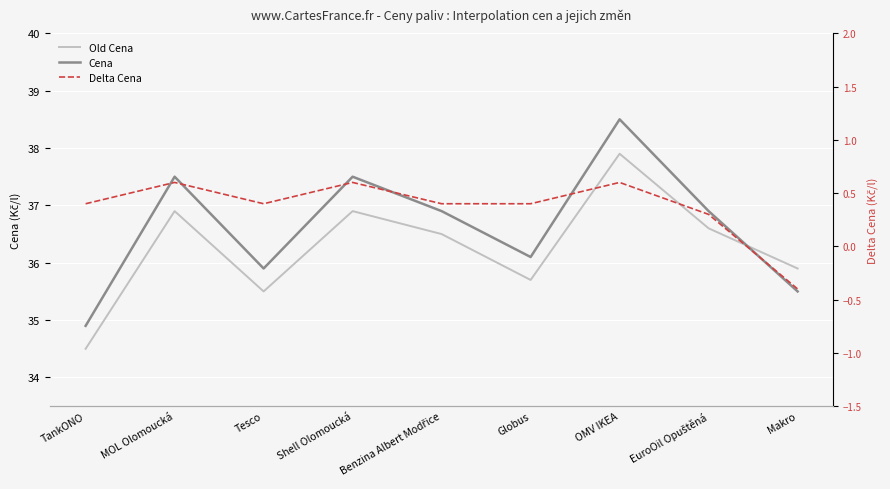

Is it true that Old Cena equals 35.9 at Makro?

True